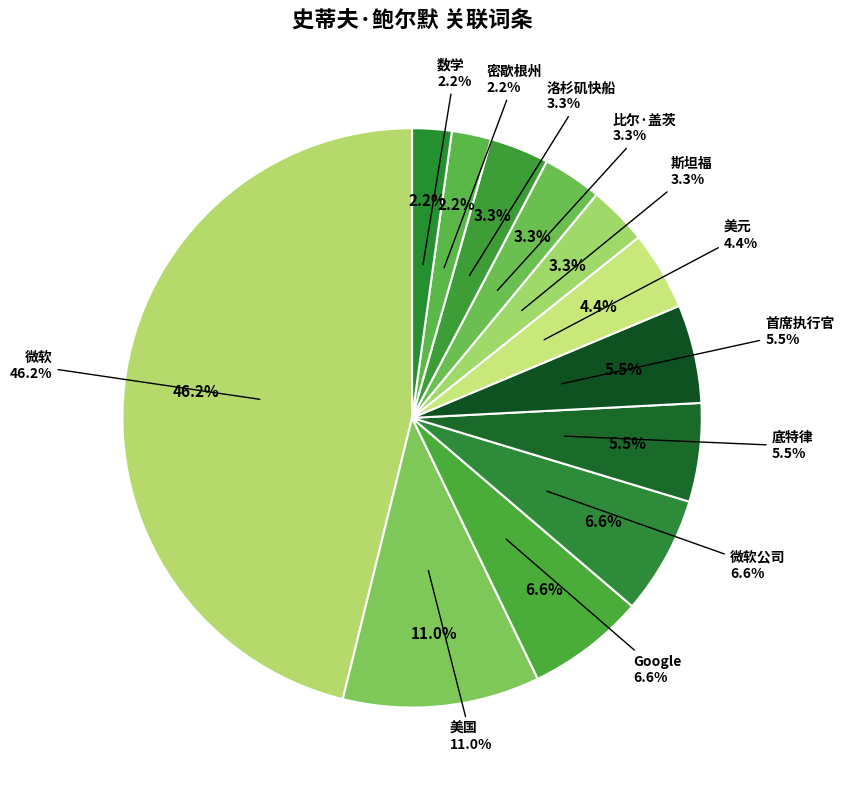

Is it true that 微软 is 46% of the pie?

True